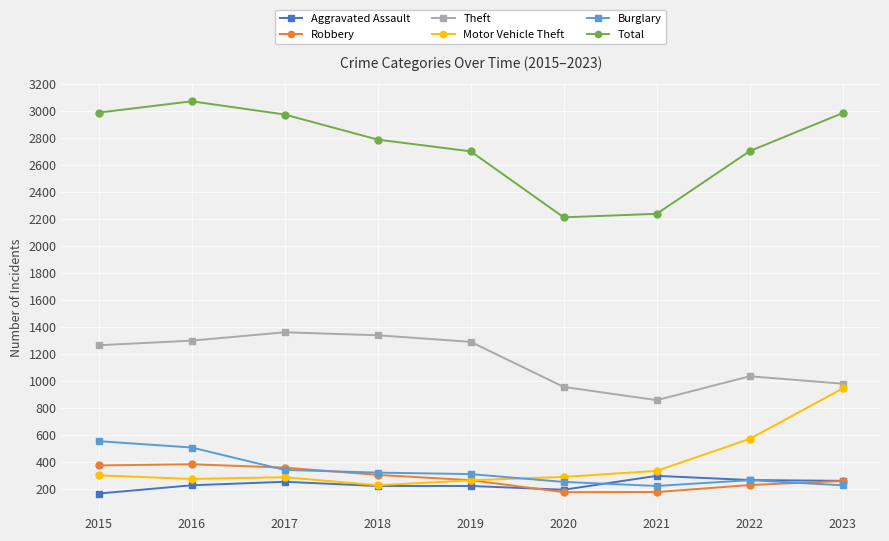

True or false: Theft and Aggravated Assault intersect in this chart.

False